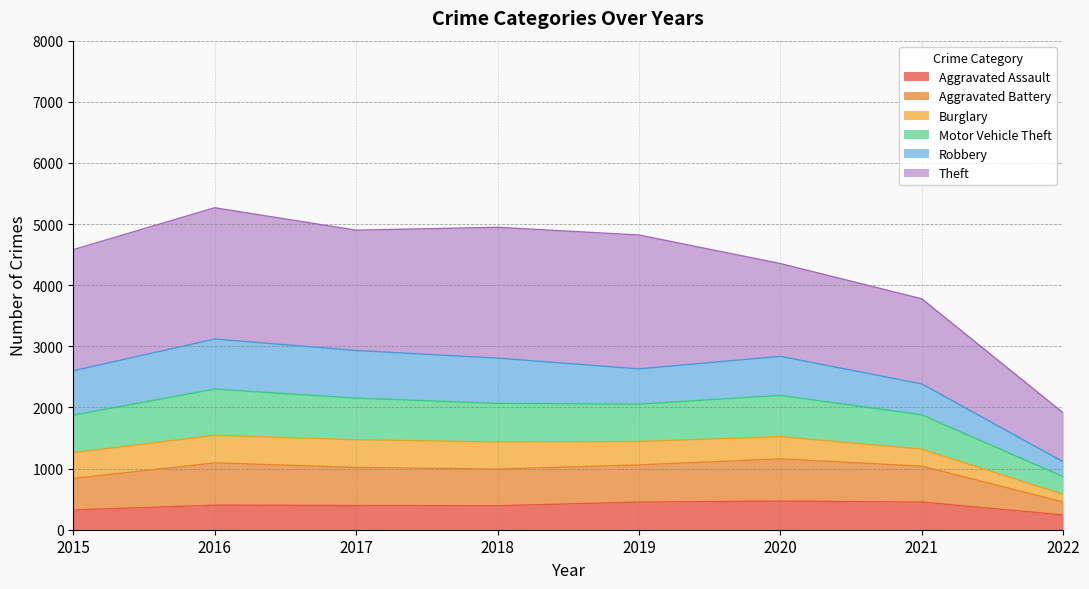

True or false: Aggravated Assault and Motor Vehicle Theft cross at least once.

False